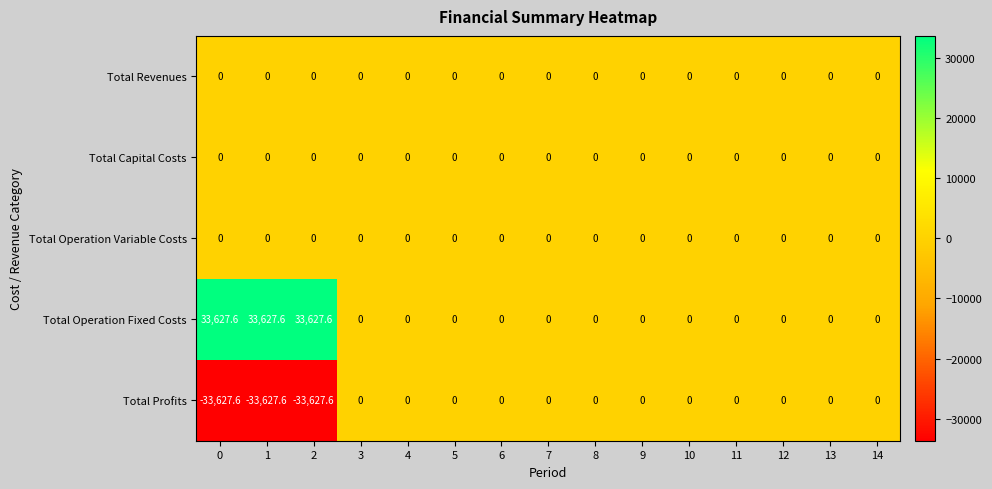

The Total Capital Costs series shows 0.0 at 14. True or false?

True